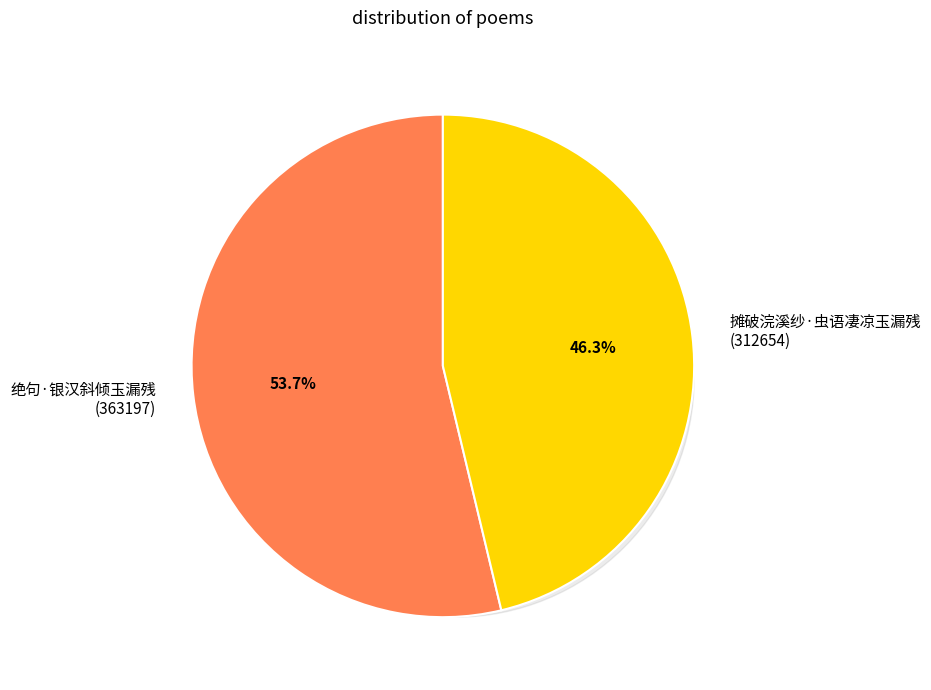

Does any single category account for the majority?

Yes